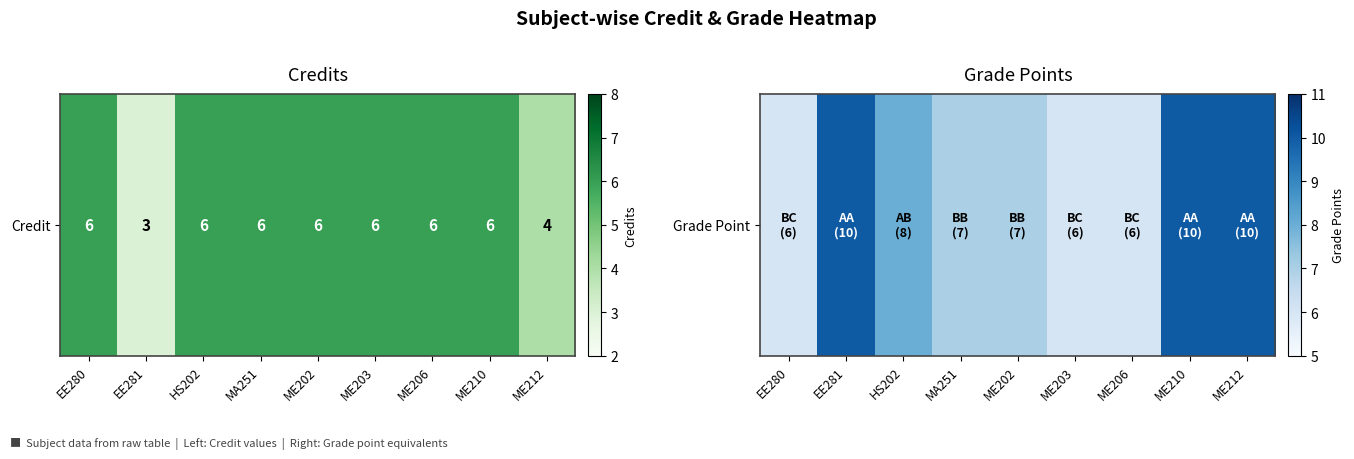

Reading left to right, extract all data points from this chart.

EE280=6	EE281=10	HS202=8	MA251=7	ME202=7	ME203=6	ME206=6	ME210=10	ME212=10